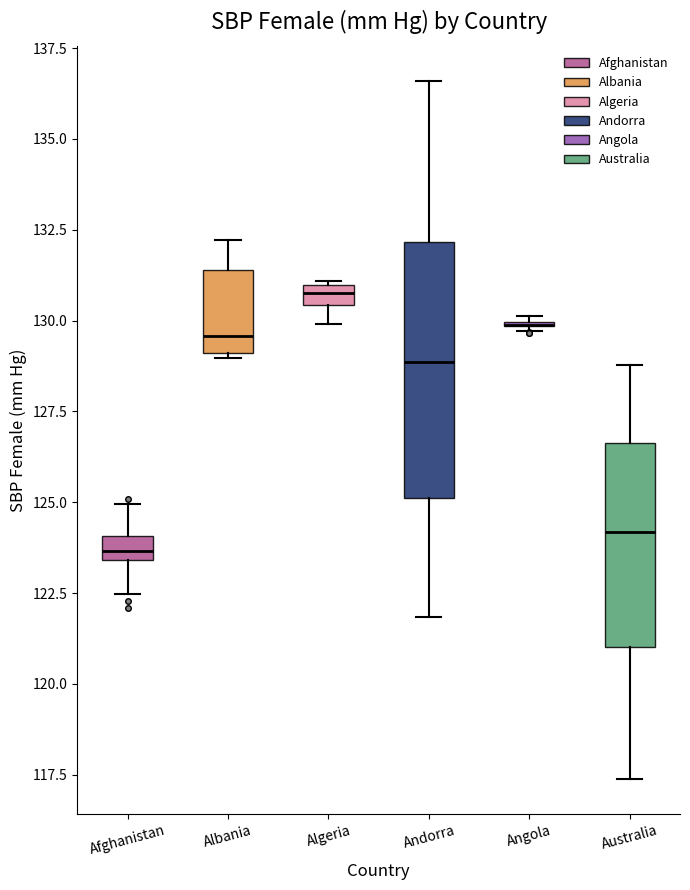

Where does the upper whisker of the box for Albania end on the y-axis? The values are not printed on the chart, so give them approximately, as read against the axis.

132.0